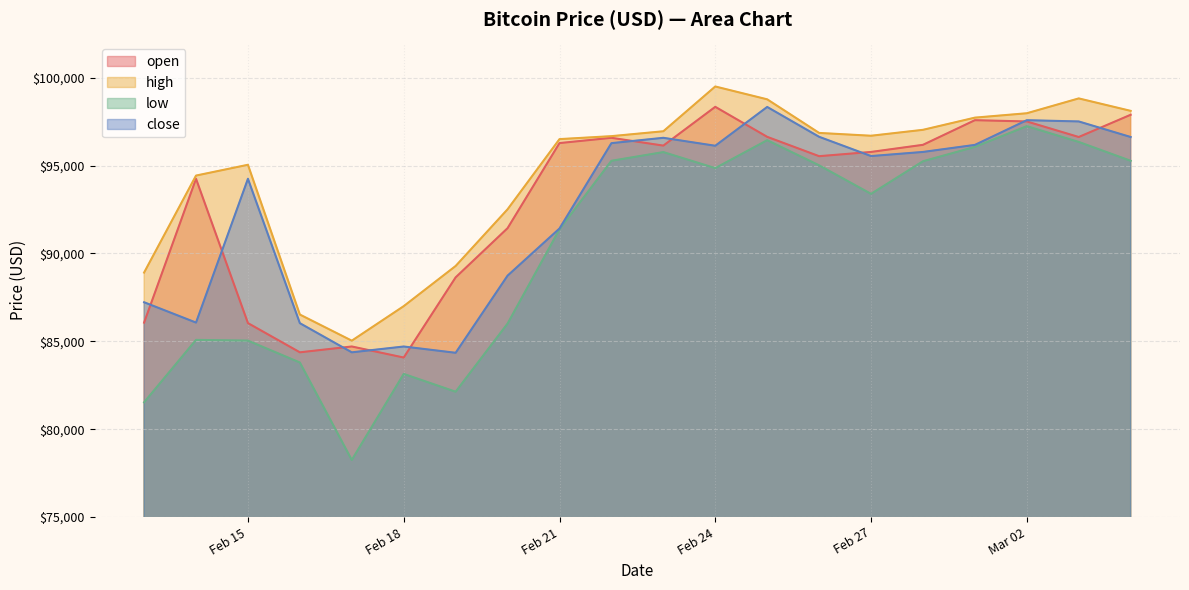

At which label does open reach its minimum?

Feb 18